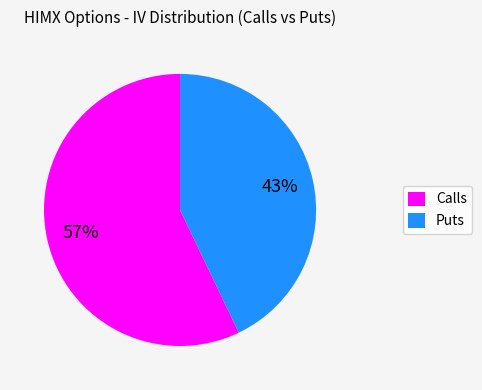

Which slice is the smallest?

Puts